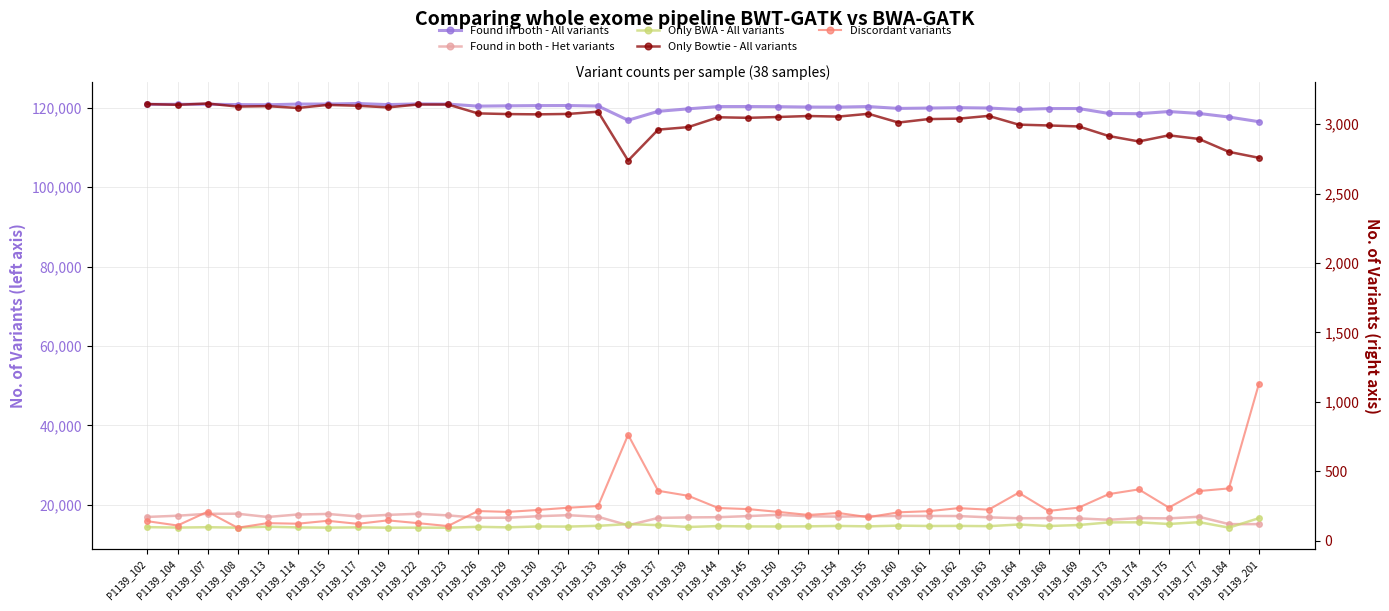

Reading right to left, transcribe all the data shown in this chart.

Found in both - All variants: P1139_201=116521	P1139_184=117699	P1139_177=118601	P1139_175=119082	P1139_174=118535	P1139_173=118601	P1139_169=119840	P1139_168=119837	P1139_164=119602	P1139_163=119965	P1139_162=120056	P1139_161=119956	P1139_160=119868	P1139_155=120337	P1139_154=120197	P1139_153=120211	P1139_150=120305	P1139_145=120341	P1139_144=120335	P1139_139=119763	P1139_137=119138	P1139_136=116894	P1139_133=120473	P1139_132=120597	P1139_130=120584	P1139_129=120527	P1139_126=120447	P1139_123=120959	P1139_122=121007	P1139_119=120830	P1139_117=121105	P1139_115=120977	P1139_114=120963	P1139_113=120786	P1139_108=120833	P1139_107=120918	P1139_104=120909	P1139_102=120891
Found in both - Het variants: P1139_201=15113	P1139_184=15122	P1139_177=16973	P1139_175=16570	P1139_174=16632	P1139_173=16218	P1139_169=16564	P1139_168=16630	P1139_164=16600	P1139_163=16829	P1139_162=17154	P1139_161=17175	P1139_160=17175	P1139_155=17119	P1139_154=17007	P1139_153=17106	P1139_150=17461	P1139_145=17144	P1139_144=16865	P1139_139=16812	P1139_137=16687	P1139_136=14824	P1139_133=16966	P1139_132=17370	P1139_130=17116	P1139_129=16734	P1139_126=16715	P1139_123=17320	P1139_122=17725	P1139_119=17446	P1139_117=17060	P1139_115=17684	P1139_114=17543	P1139_113=16921	P1139_108=17733	P1139_107=17721	P1139_104=17236	P1139_102=16931
Only BWA - All variants: P1139_201=16629	P1139_184=14228	P1139_177=15623	P1139_175=15150	P1139_174=15577	P1139_173=15552	P1139_169=14892	P1139_168=14641	P1139_164=15017	P1139_163=14602	P1139_162=14670	P1139_161=14647	P1139_160=14740	P1139_155=14552	P1139_154=14661	P1139_153=14560	P1139_150=14529	P1139_145=14538	P1139_144=14629	P1139_139=14399	P1139_137=14858	P1139_136=15118	P1139_133=14692	P1139_132=14502	P1139_130=14530	P1139_129=14305	P1139_126=14441	P1139_123=14211	P1139_122=14233	P1139_119=14218	P1139_117=14301	P1139_115=14234	P1139_114=14290	P1139_113=14464	P1139_108=14240	P1139_107=14343	P1139_104=14249	P1139_102=14360
Only Bowtie - All variants: P1139_201=2757	P1139_184=2800	P1139_177=2893	P1139_175=2919	P1139_174=2875	P1139_173=2914	P1139_169=2983	P1139_168=2990	P1139_164=2996	P1139_163=3059	P1139_162=3039	P1139_161=3036	P1139_160=3011	P1139_155=3074	P1139_154=3054	P1139_153=3058	P1139_150=3051	P1139_145=3045	P1139_144=3049	P1139_139=2978	P1139_137=2960	P1139_136=2737	P1139_133=3089	P1139_132=3073	P1139_130=3070	P1139_129=3072	P1139_126=3077	P1139_123=3141	P1139_122=3141	P1139_119=3120	P1139_117=3132	P1139_115=3138	P1139_114=3116	P1139_113=3129	P1139_108=3126	P1139_107=3148	P1139_104=3139	P1139_102=3144
Discordant variants: P1139_201=1132	P1139_184=377	P1139_177=358	P1139_175=239	P1139_174=370	P1139_173=336	P1139_169=239	P1139_168=215	P1139_164=346	P1139_163=224	P1139_162=235	P1139_161=213	P1139_160=205	P1139_155=170	P1139_154=200	P1139_153=186	P1139_150=208	P1139_145=228	P1139_144=236	P1139_139=324	P1139_137=360	P1139_136=763	P1139_133=250	P1139_132=238	P1139_130=222	P1139_129=208	P1139_126=214	P1139_123=106	P1139_122=127	P1139_119=147	P1139_117=122	P1139_115=144	P1139_114=123	P1139_113=127	P1139_108=94	P1139_107=209	P1139_104=110	P1139_102=141